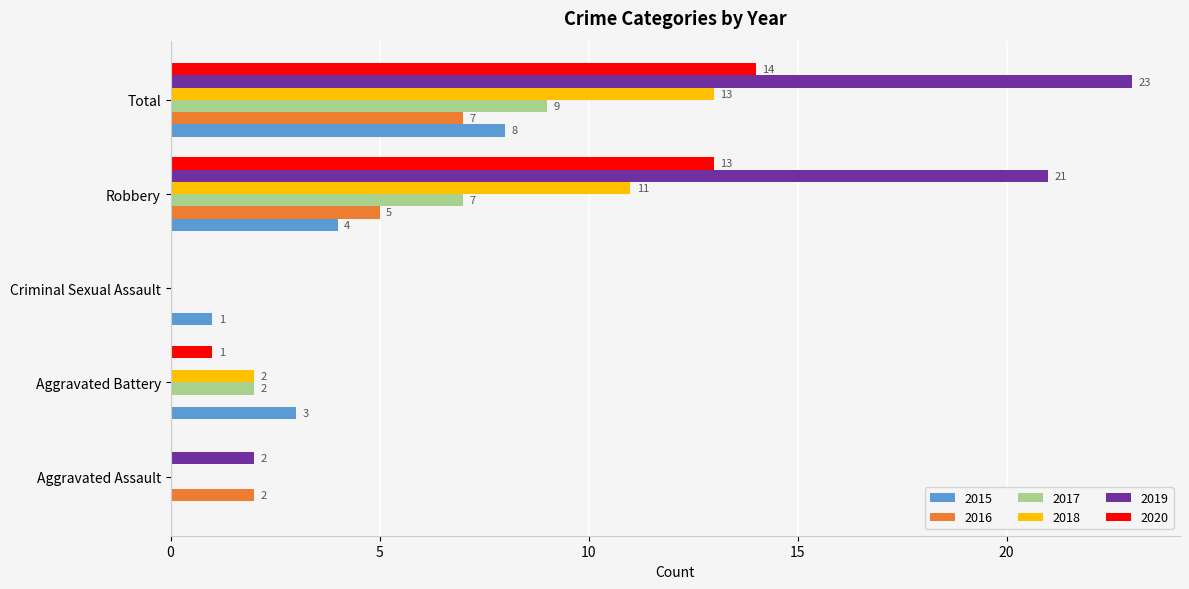

What is the sum of the 2018 values at Criminal Sexual Assault and Robbery?

11